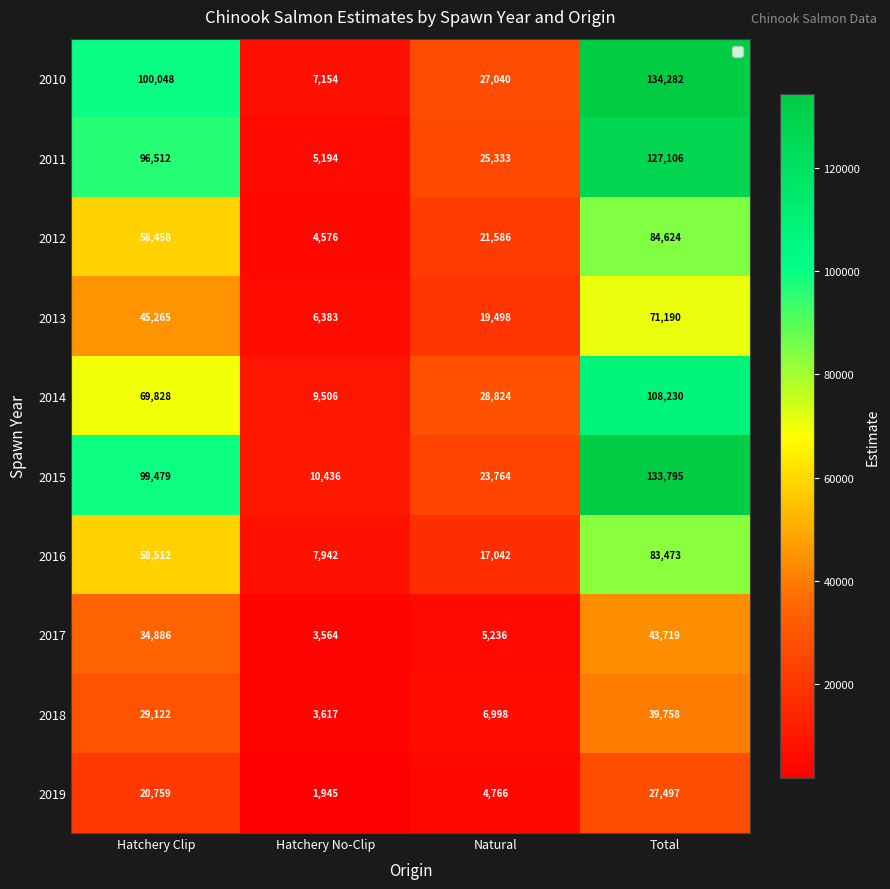

Which series has the widest spread of values?

2010